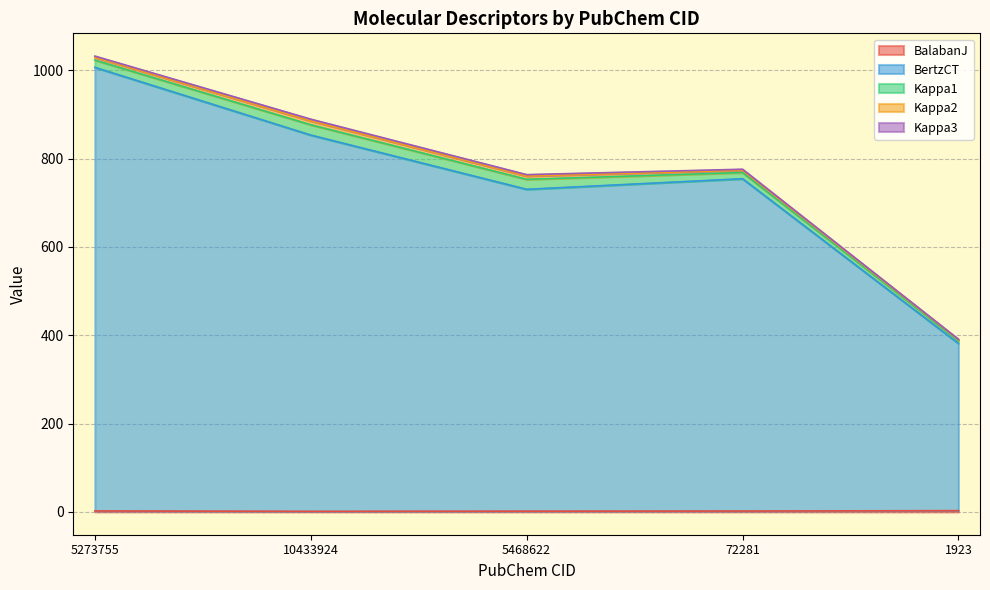

True or false: BertzCT has a value of 752.5 at 72281.

True